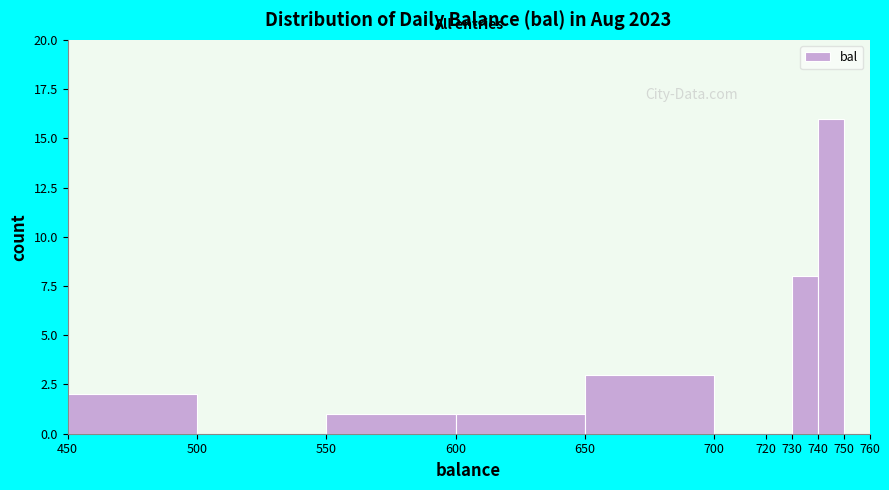

Reading left to right, list every bar in this chart as the range it spans on the x-axis followed by its height. The values are not printed on the chart, so give them approximately, as read against the axis.

450 to 500: 2
500 to 550: 0
550 to 600: 1
600 to 650: 1
650 to 700: 3
700 to 720: 0
720 to 730: 0
730 to 740: 8
740 to 750: 16
750 to 760: 0